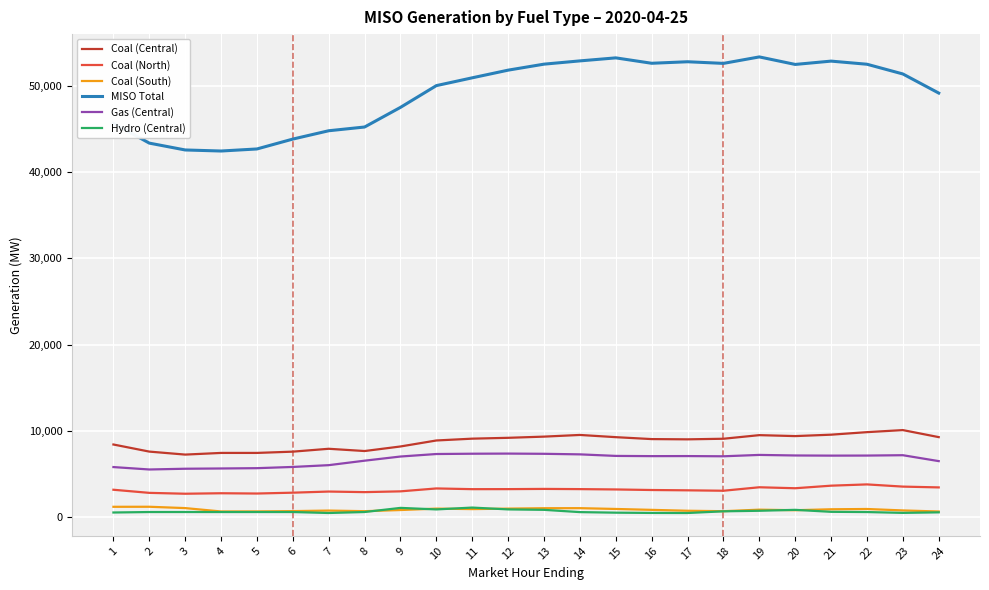

Does the chart display data point markers on the line(s)?

No